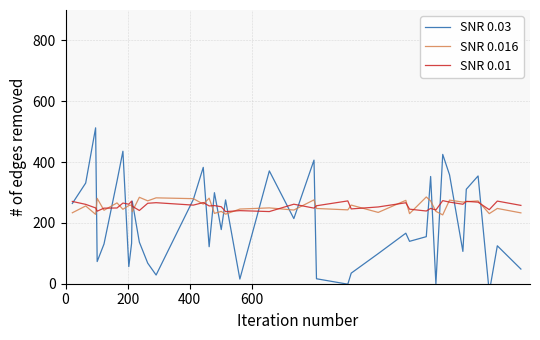

What is the minimum value for SNR 0.01?

237.0